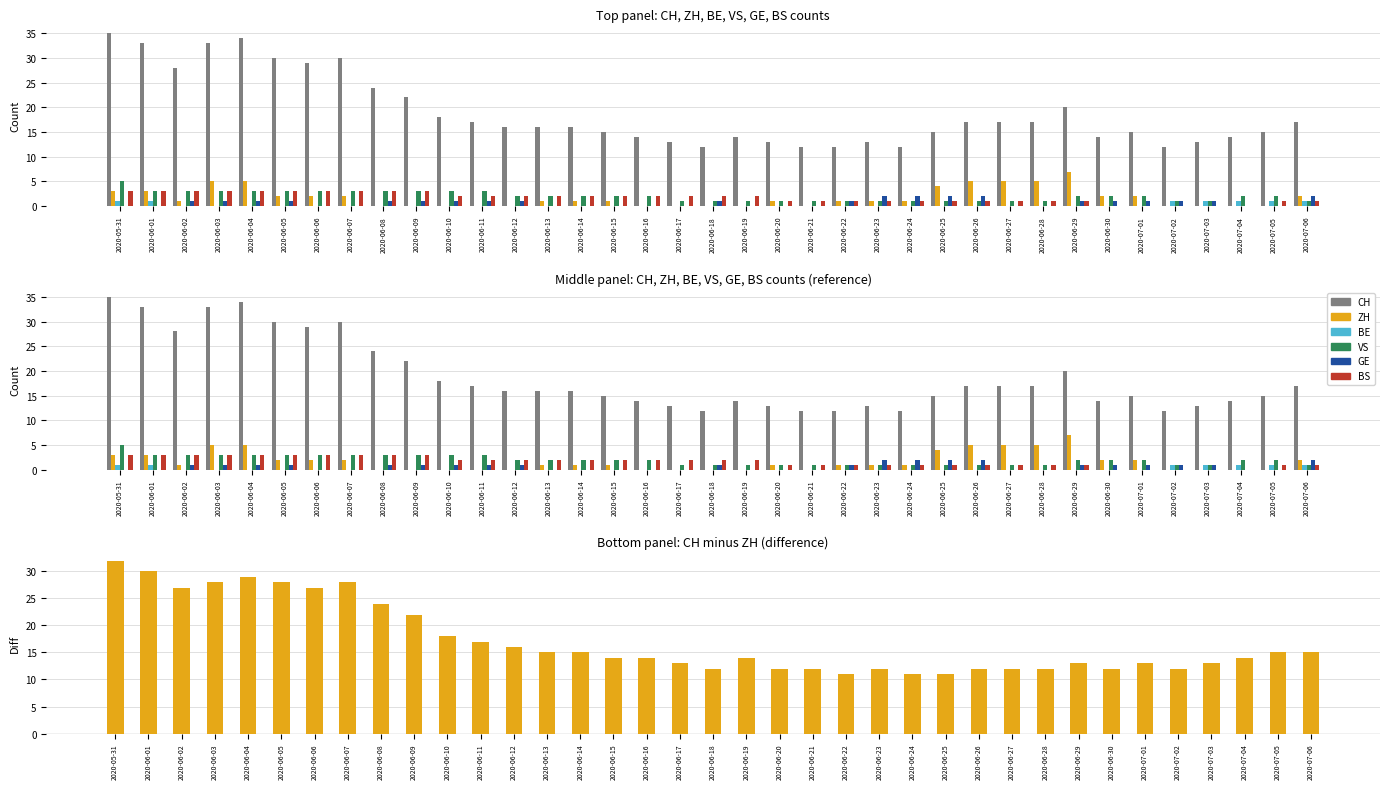

The value of ZH at 2020-06-03 is 5. True or false?

True